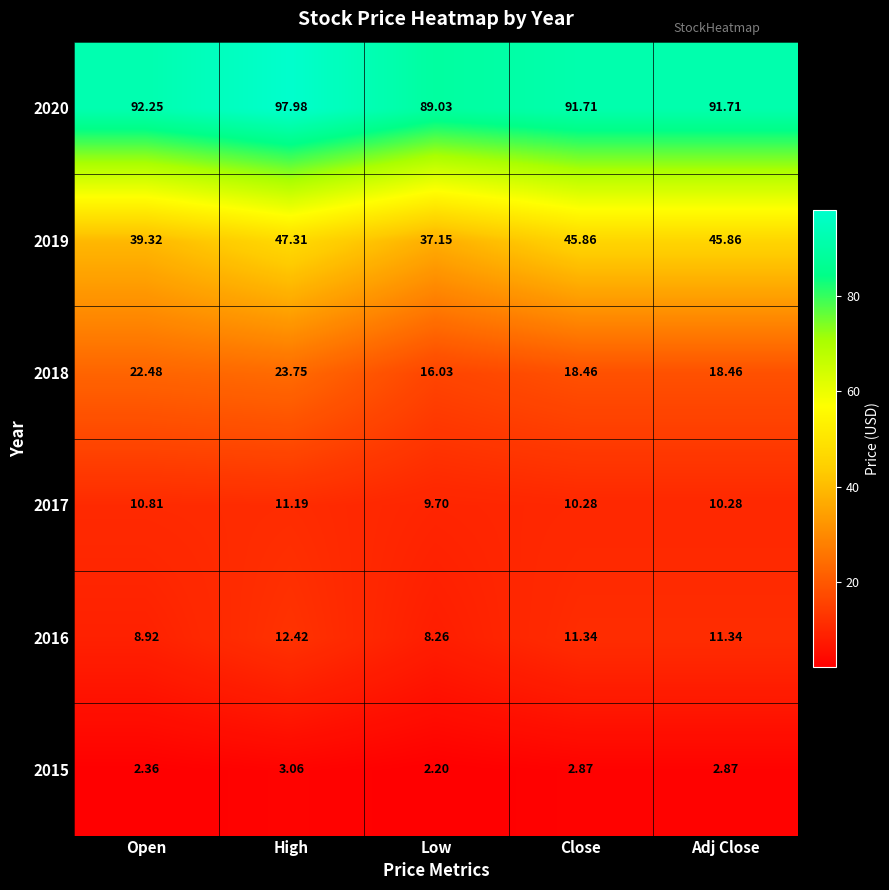

At which category is the sum across all series the highest?

High